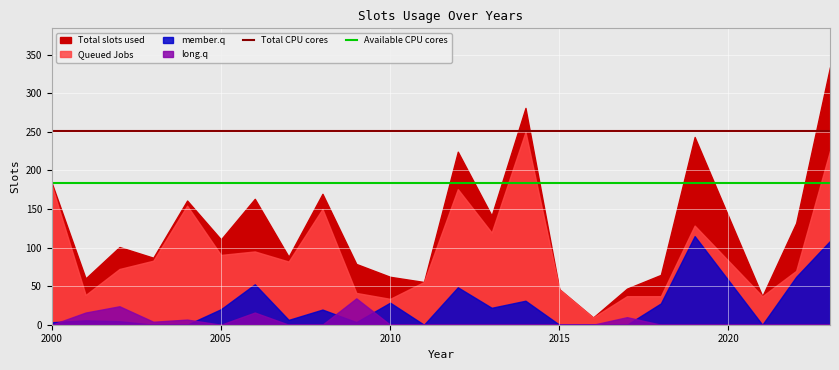

True or false: Total CPU cores and Available CPU cores cross at least once.

False